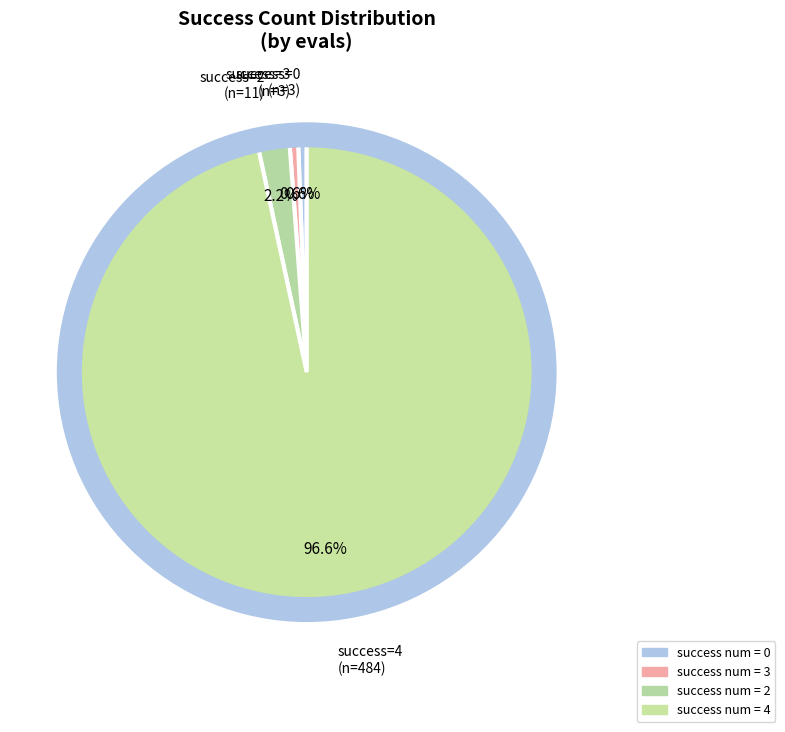

How many slices are in this pie chart?

4